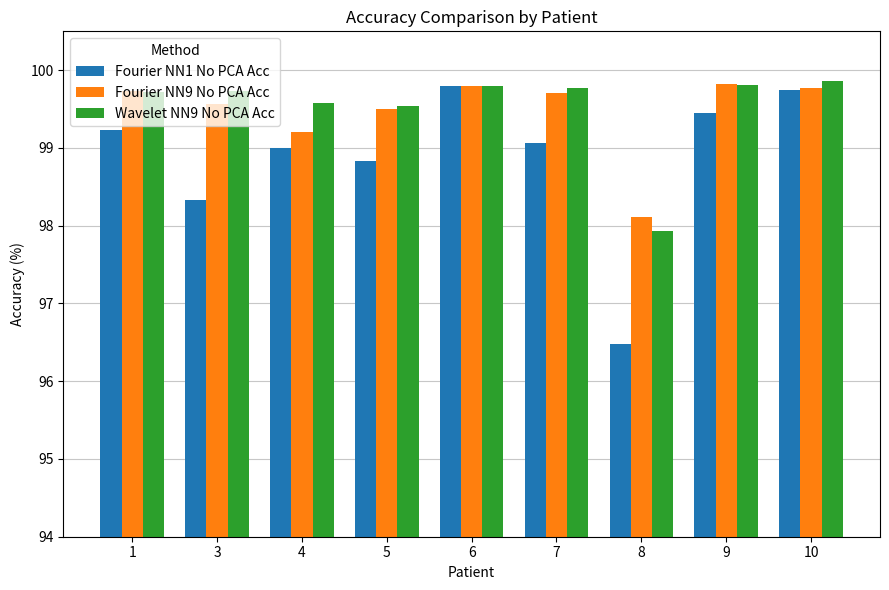

What is the maximum value for Wavelet NN9 No PCA Acc?

99.9